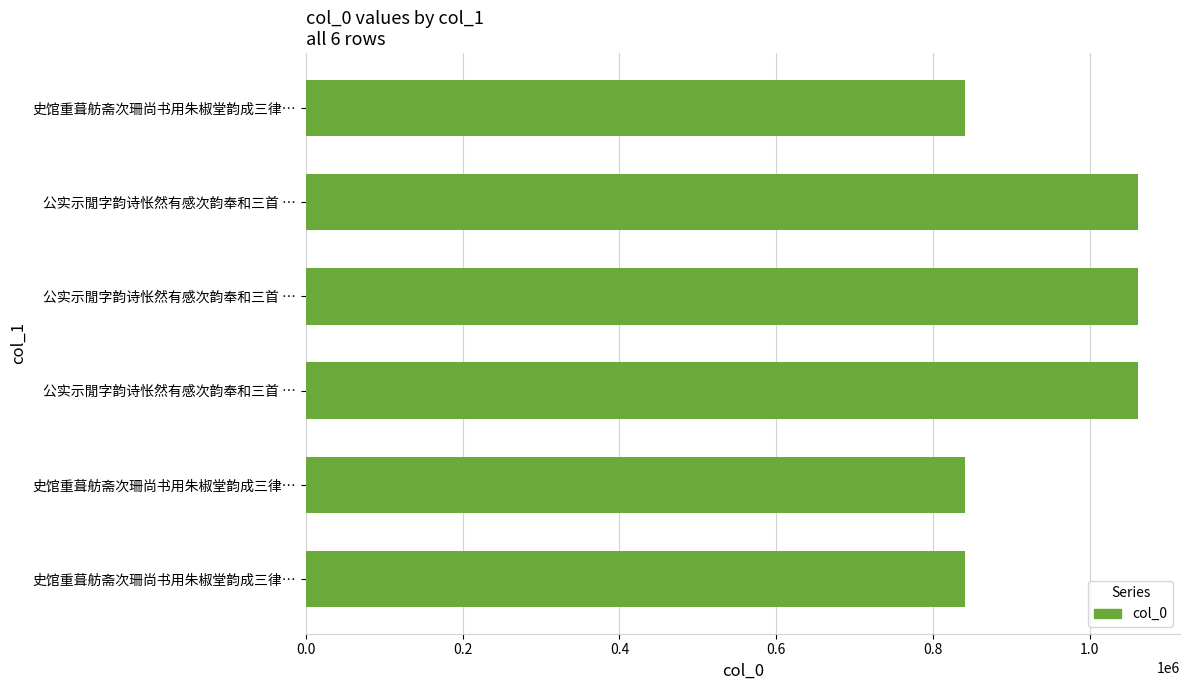

How many data points does each series have?

6